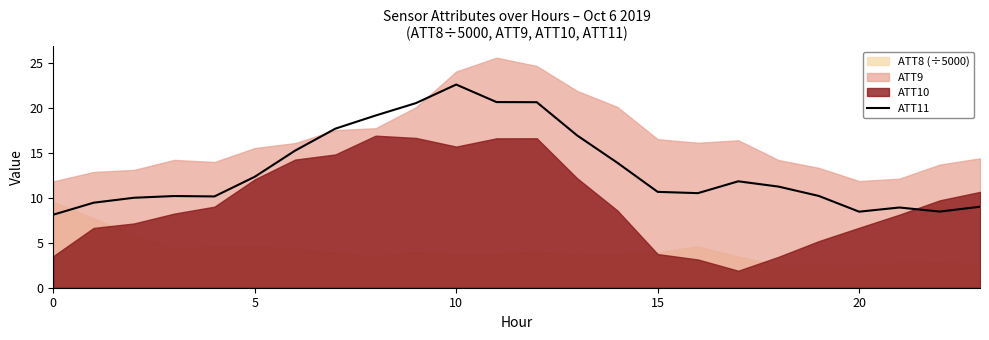

What is the difference between the maximum and minimum values?

14.5